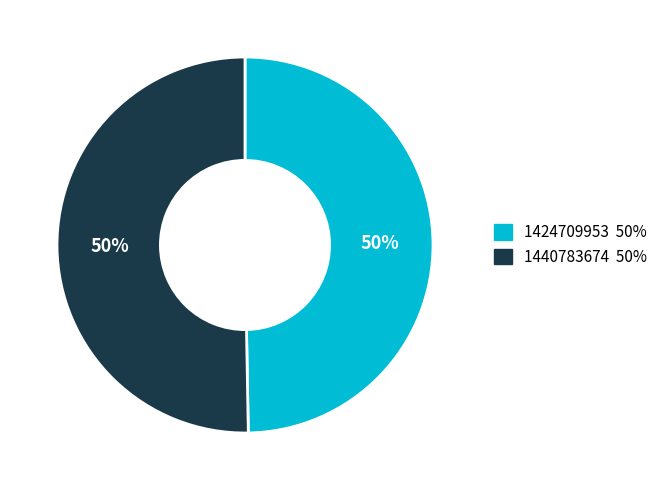

Do 1440783674 and 1424709953 together represent more than half of the pie?

Yes